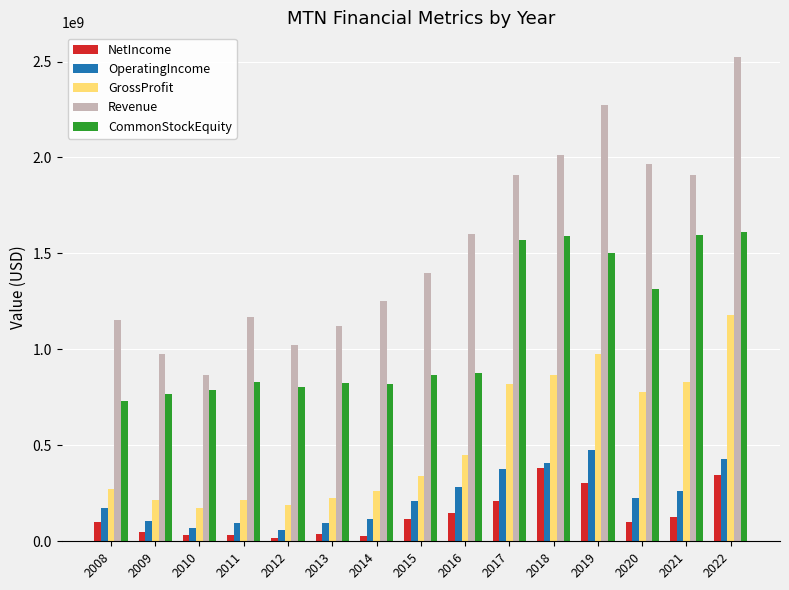

At 2016, list the series in order from largest to smallest.

Revenue, CommonStockEquity, GrossProfit, OperatingIncome, NetIncome